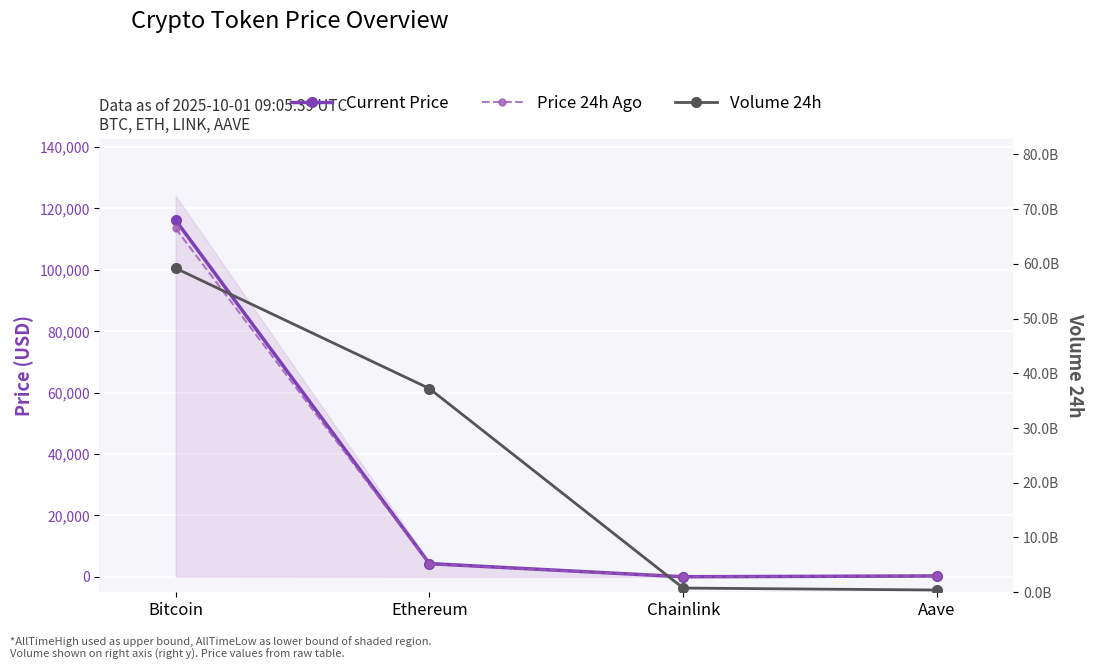

True or false: price24hAgo and price cross at least once.

False